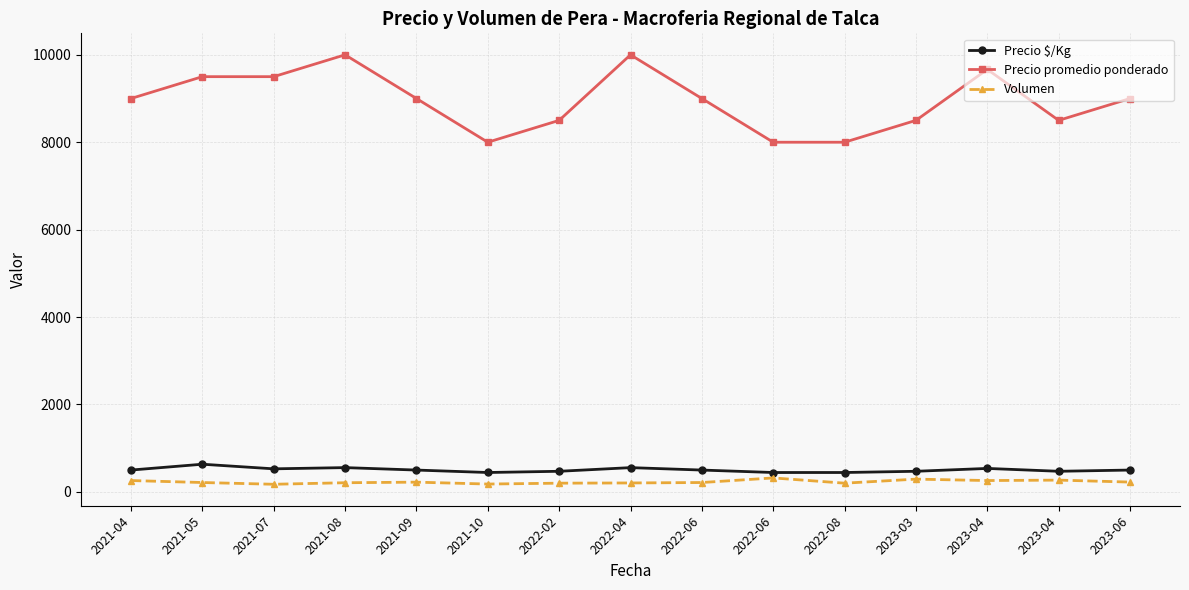

What are all the series names shown in the legend?

Precio $/Kg, Precio promedio ponderado, Volumen